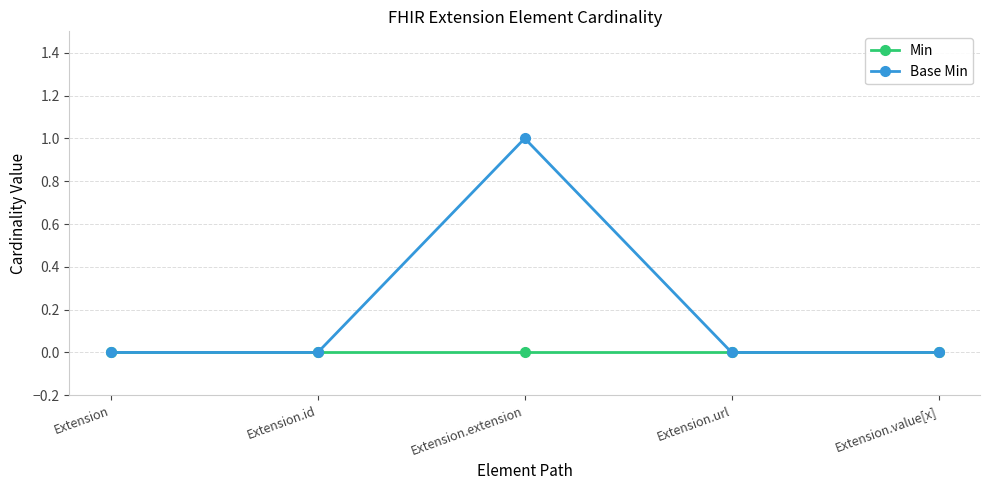

The value of Base Min at Extension.value[x] is 0. True or false?

True